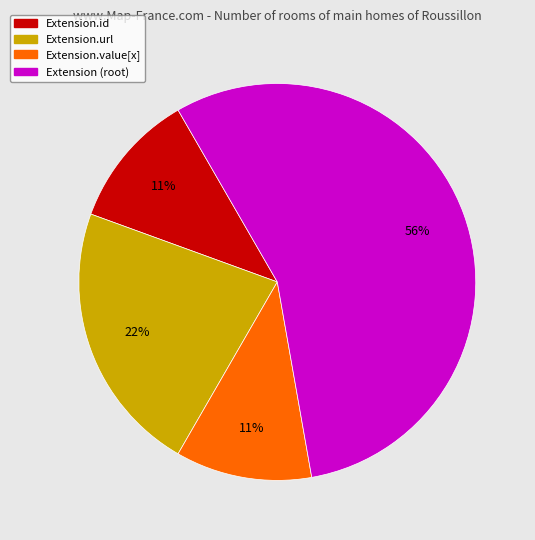

How many slices are in this pie chart?

4